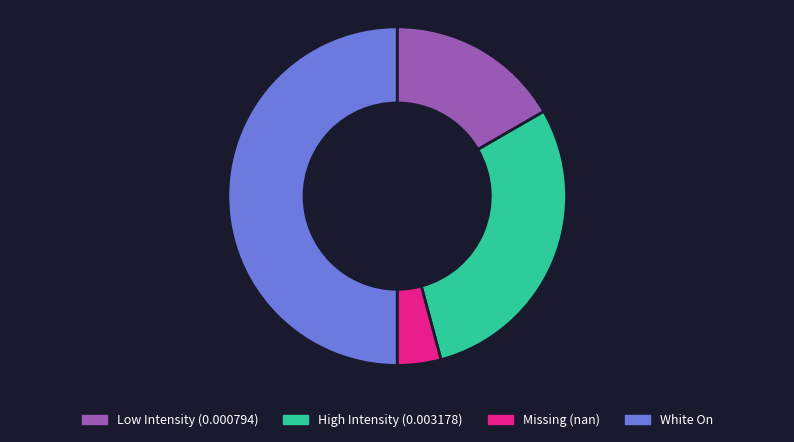

How many segments does this pie chart have?

4